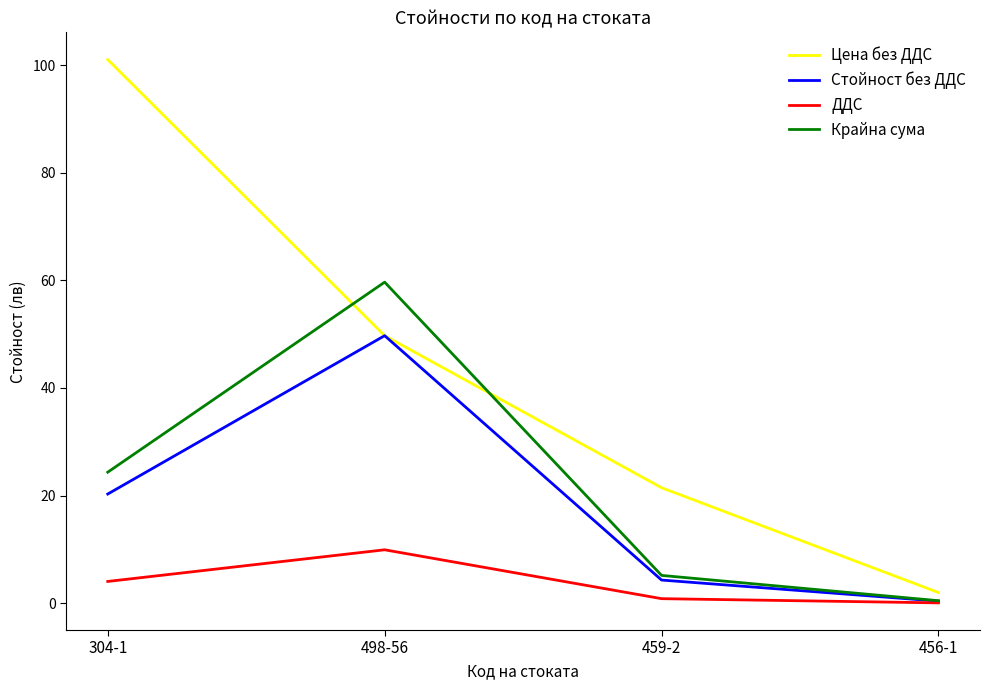

At which category does Крайна сума reach its first local peak?

498-56